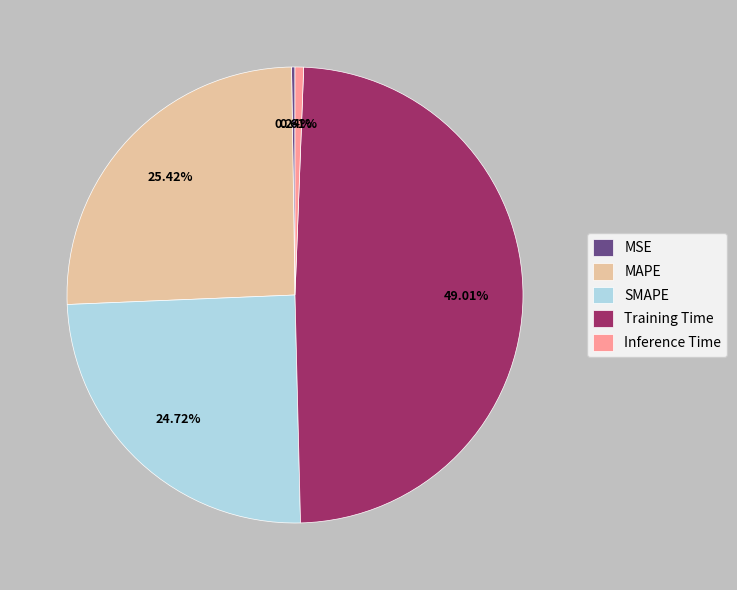

Is there any slice that represents more than half of the pie?

No